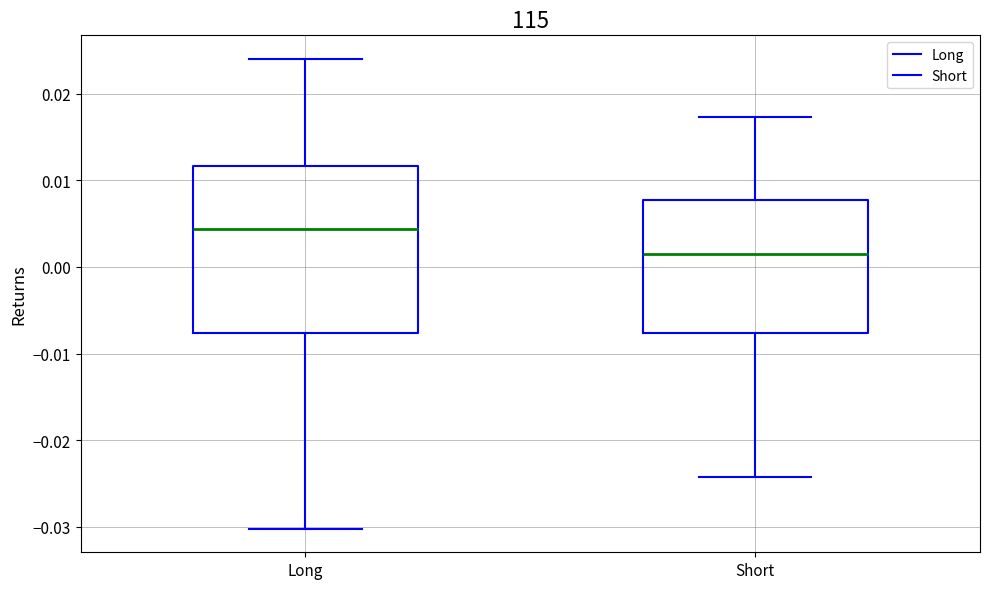

Where is the lower edge of the box for Short on the y-axis? The values are not printed on the chart, so give them approximately, as read against the axis.

-0.008